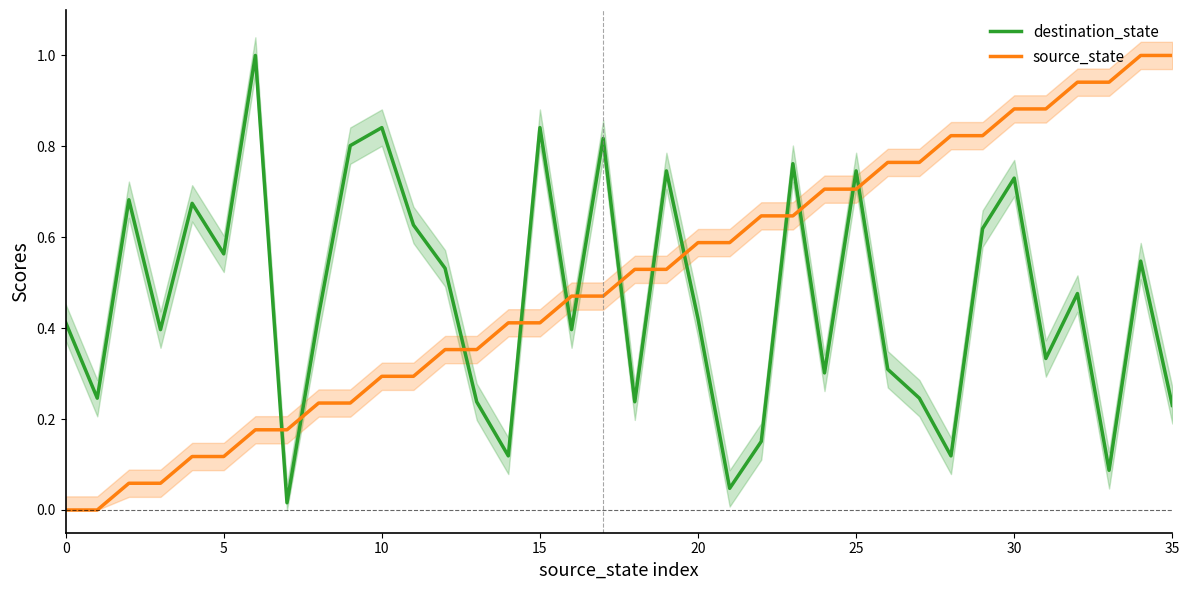

Which has a higher value, 35 or 10?

10